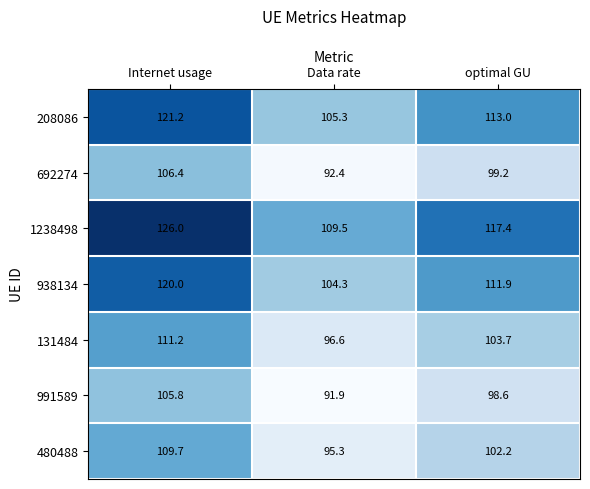

What is the greatest value displayed?

126.0